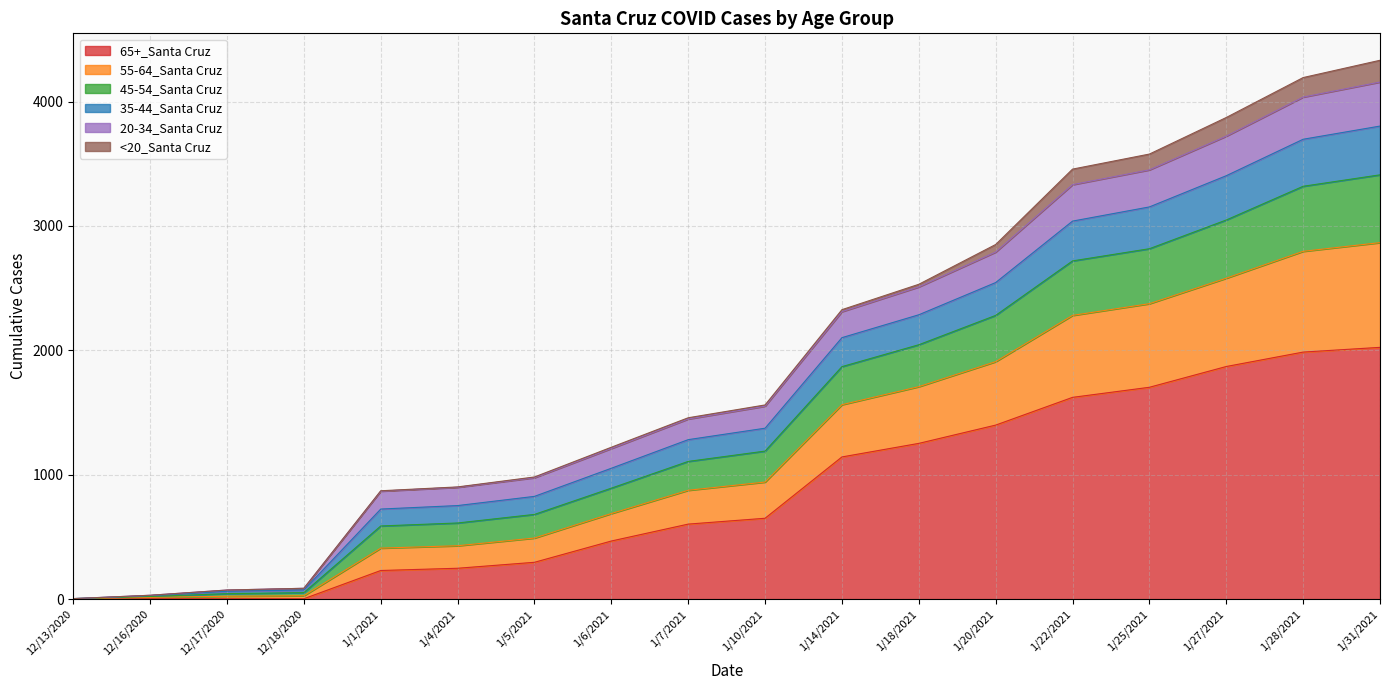

Is it true that 65+_Santa Cruz equals 1 at 12/13/2020?

True